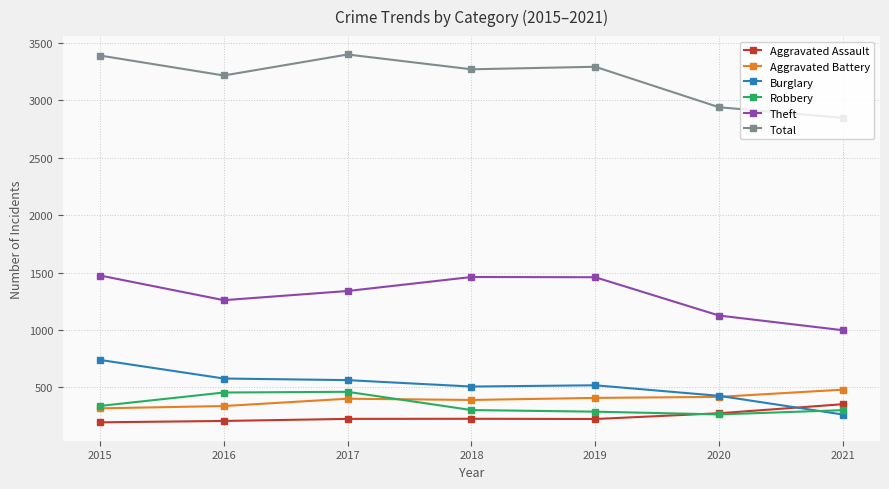

What is the minimum value for Robbery?

263